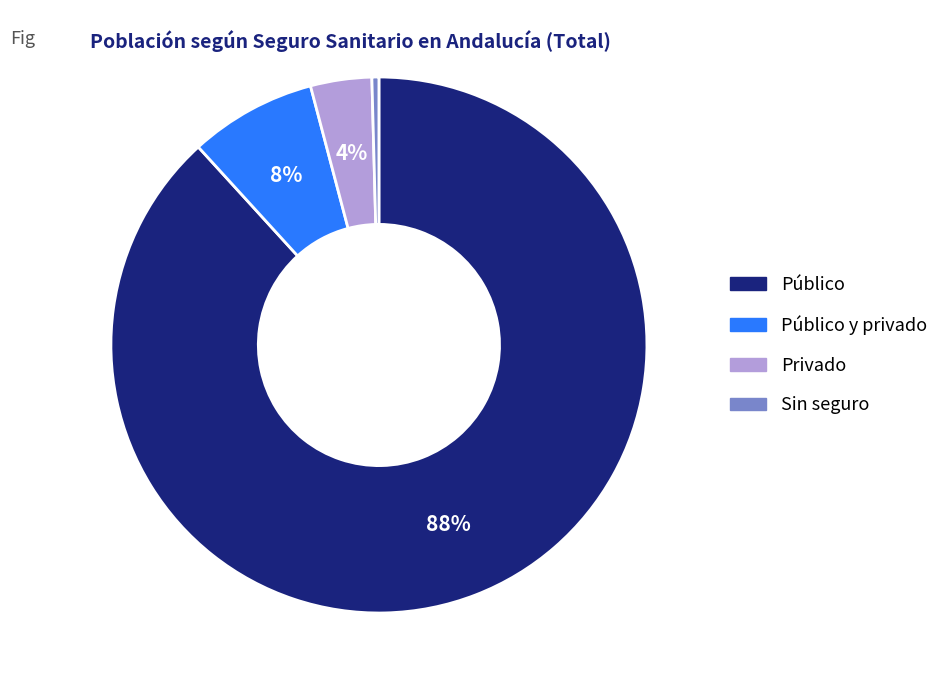

To the nearest percent, what is the average slice percentage?

25%